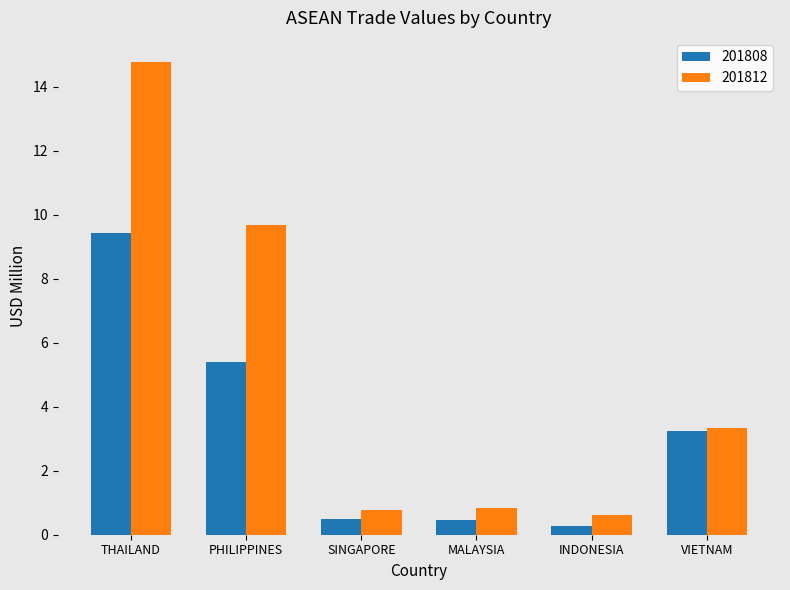

At which label is 201808 closest to 4?

VIETNAM